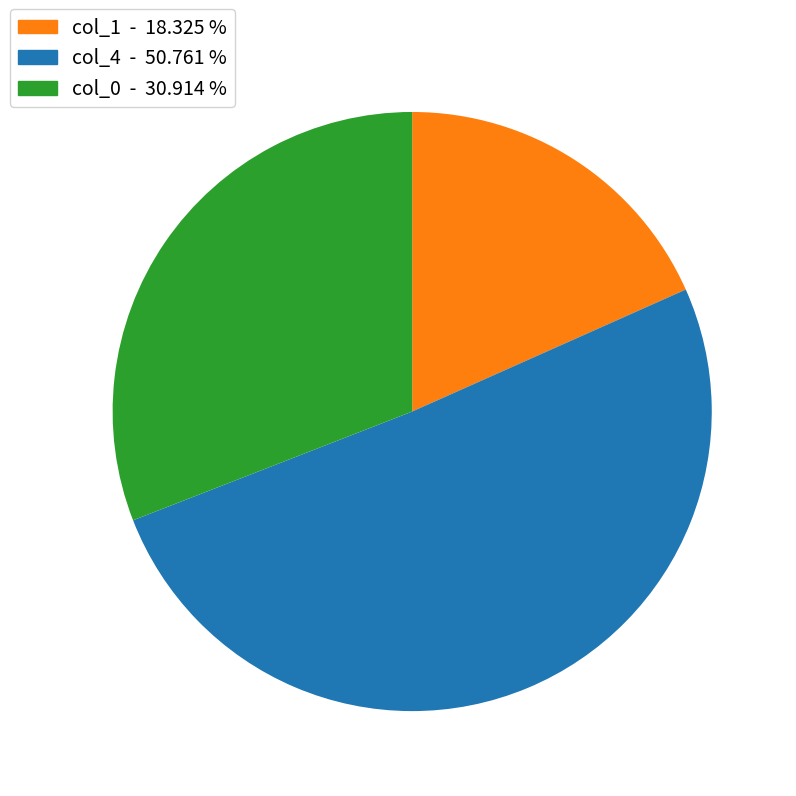

Rank the categories by value from highest to lowest.

col_4, col_0, col_1